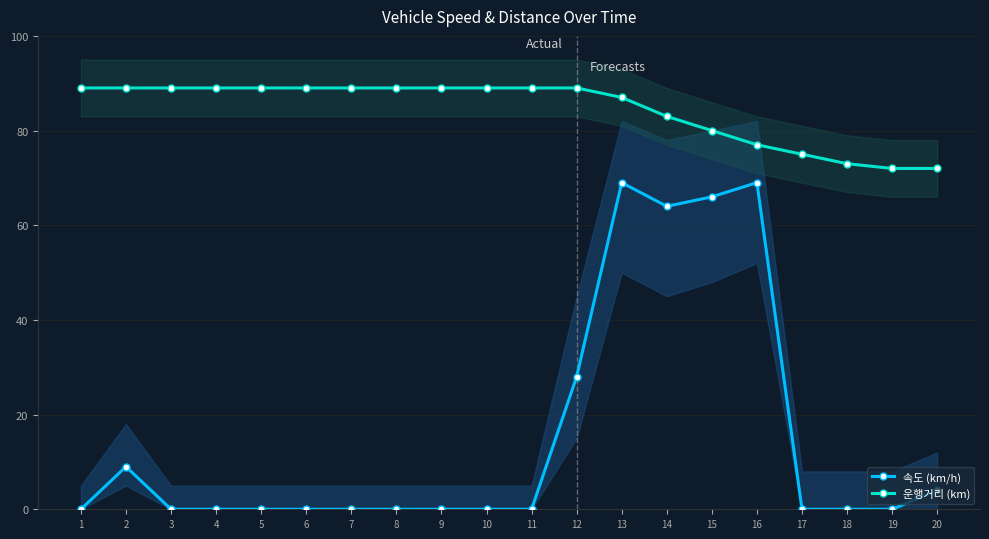

How many lines are shown in the chart?

2